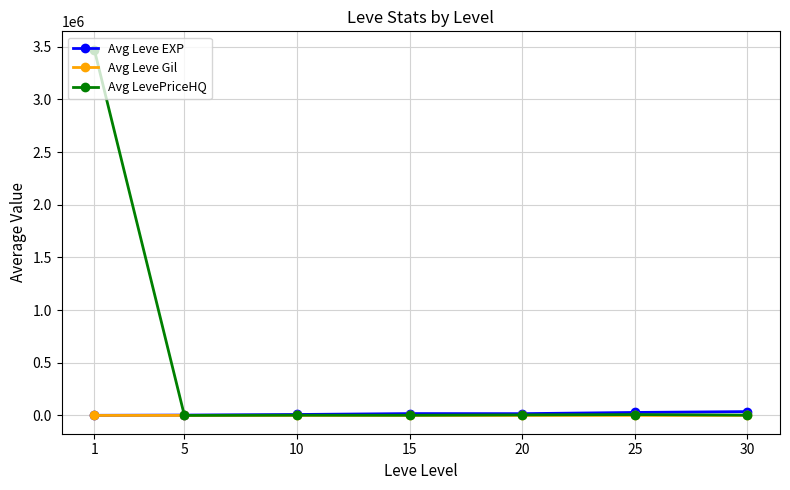

Rank the series by their maximum value, from lowest to highest.

Avg Leve Gil, Avg Leve EXP, Avg LevePriceHQ